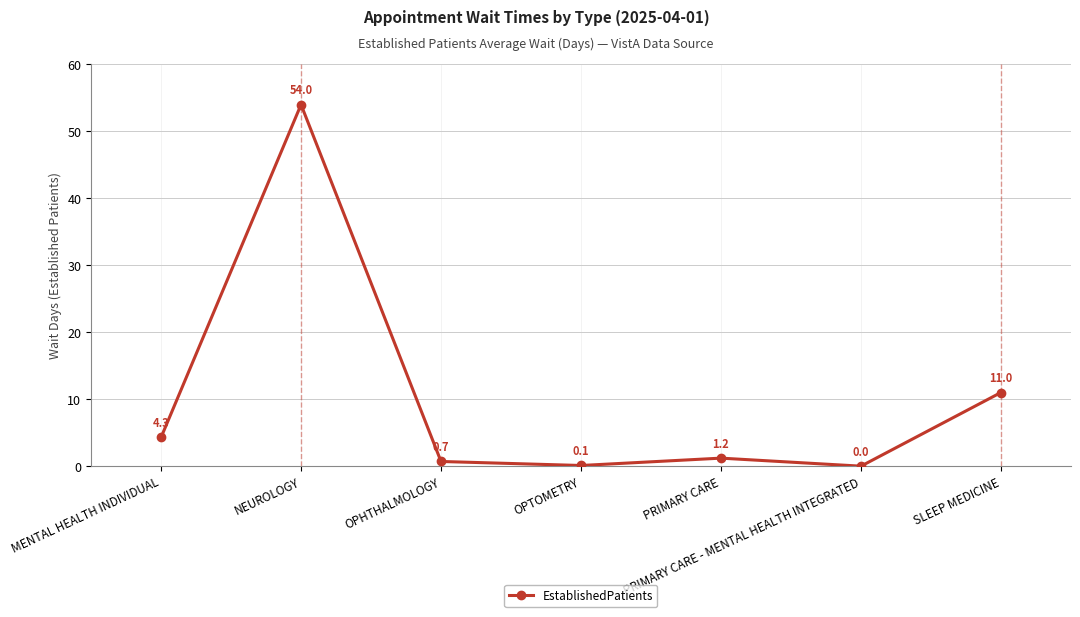

What is the average value?

10.2